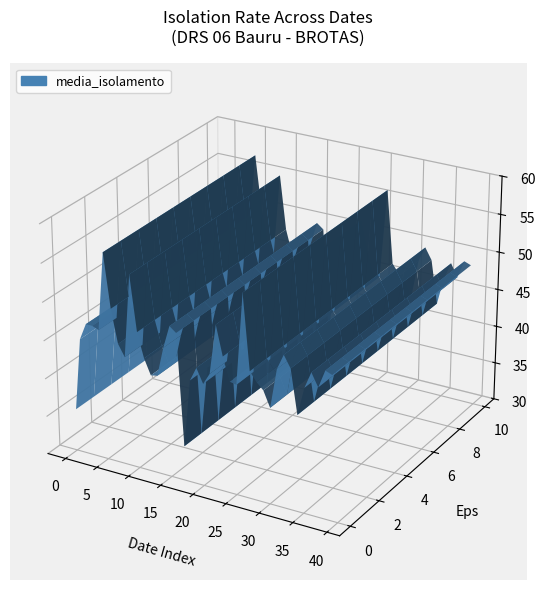

Reading right to left, transcribe all the data shown in this chart.

39=48.7	38=49.0	37=46.7	36=48.3	35=46.2	34=42.5	33=48.2	32=49.7	31=47.7	30=42.5	29=44.5	28=45.3	27=46.5	26=56.2	25=44.3	24=44.5	23=47.5	22=51.3	21=44.8	20=43.3	19=45.2	18=43.3	17=34.5	16=49.0	15=49.7	14=46.7	13=42.8	12=42.7	11=44.7	10=47.8	9=55.0	8=44.2	7=45.7	6=50.0	5=57.0	4=46.8	3=47.2	2=47.2	1=45.0	media_isolamento=35.5